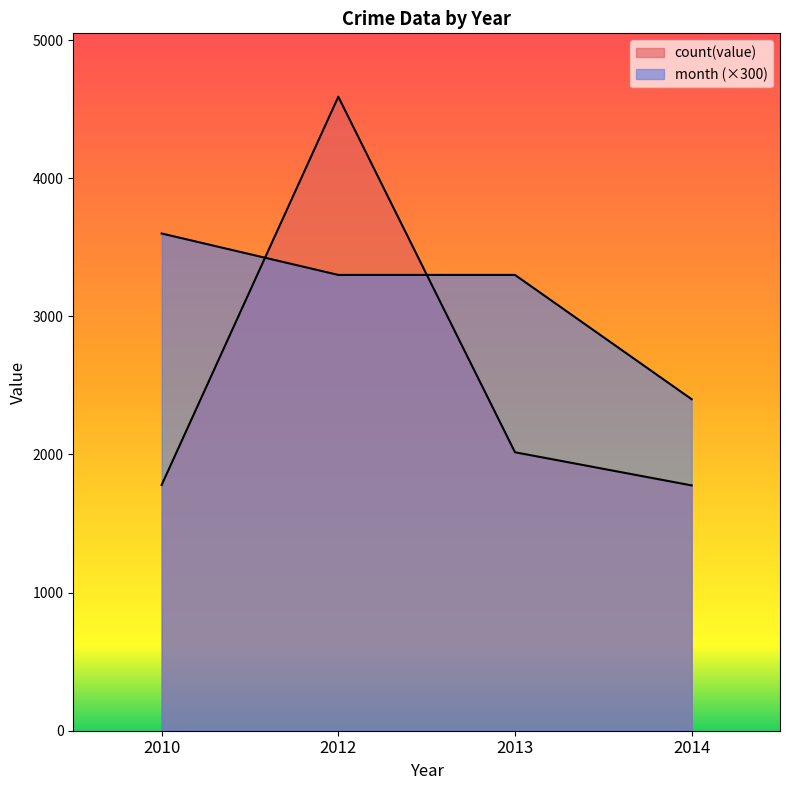

Is it true that count(value) equals 4590 at 2012?

True